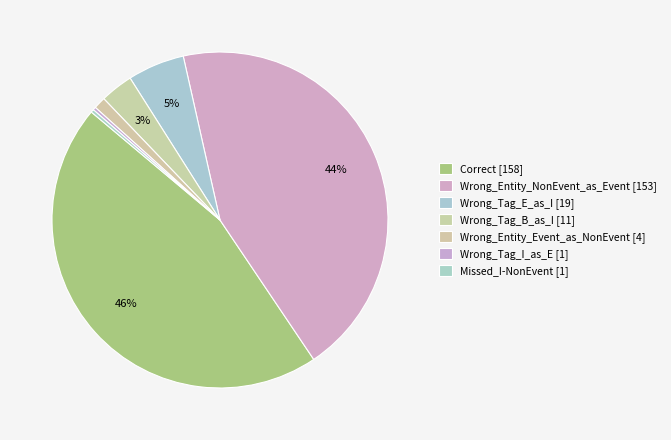

How many slices are in this pie chart?

7